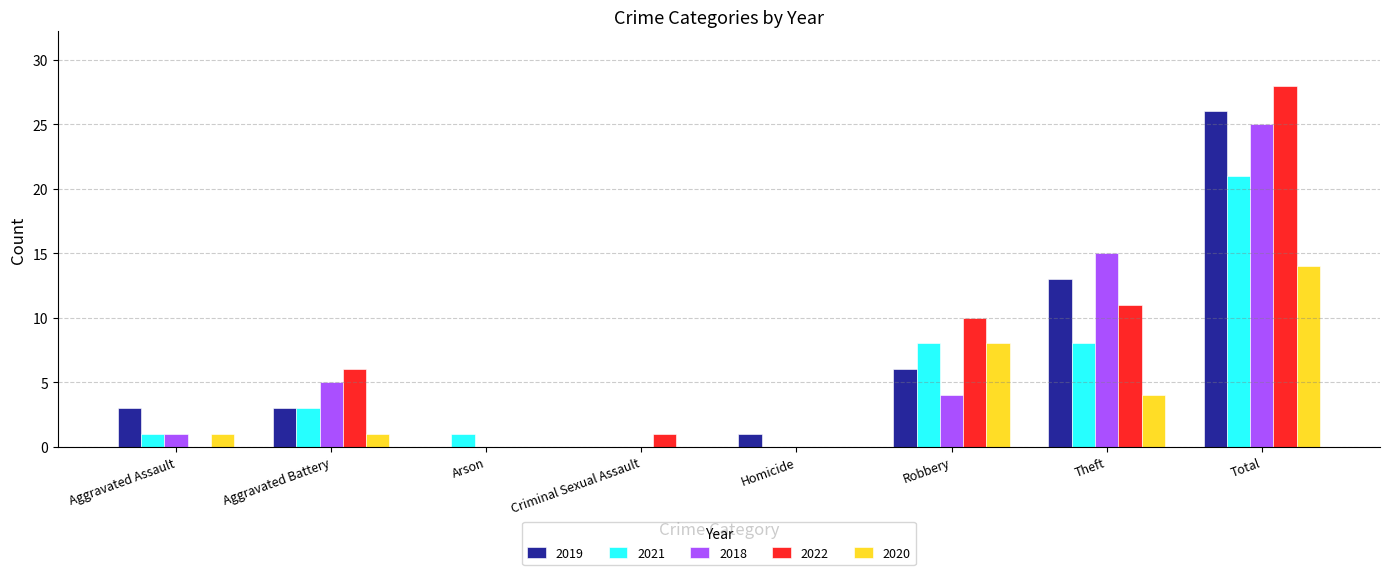

Is the value of 2019 at Aggravated Assault greater than the value of 2018 at Homicide?

Yes